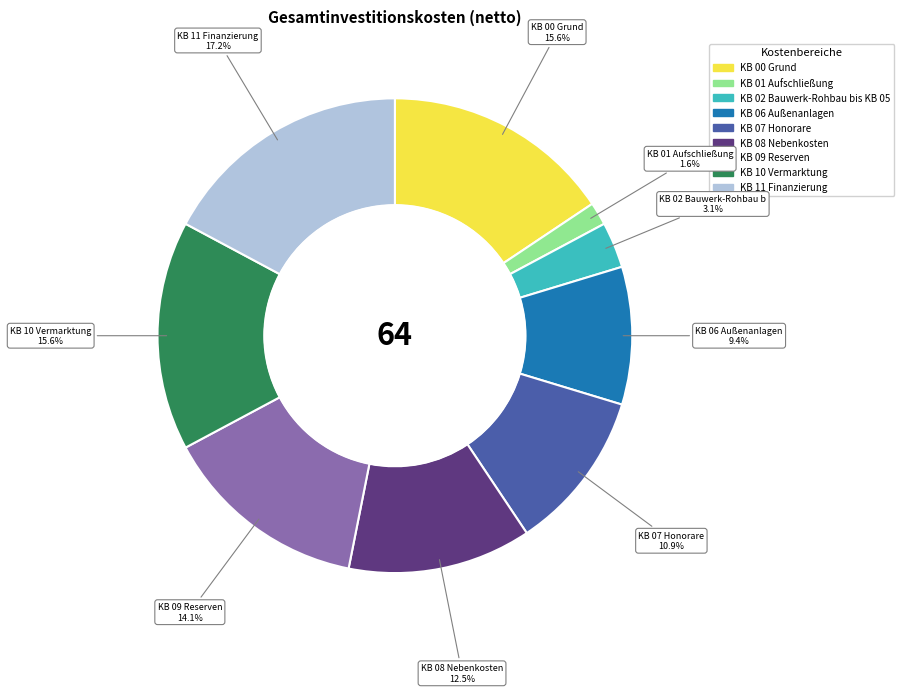

Approximately how many times larger is the value at KB 01 Aufschließung compared to KB 02 Bauwerk-Rohbau bis KB 05?

0.5